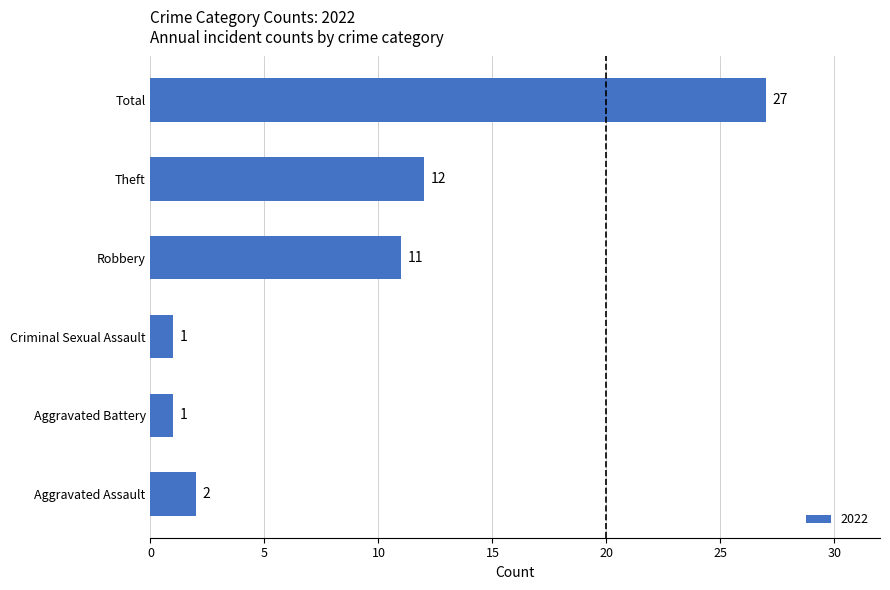

Which has a higher value, Aggravated Battery or Theft?

Theft